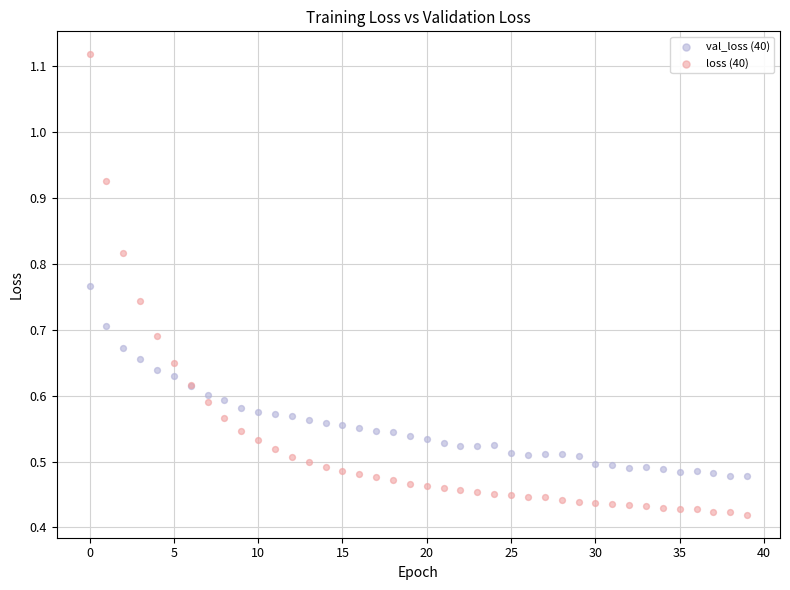

Which series contains the lowest Y value?

loss (40)